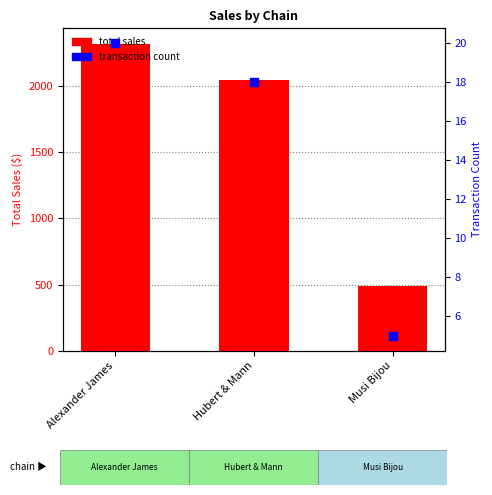

What are all the series names shown in the legend?

total sales, transaction count